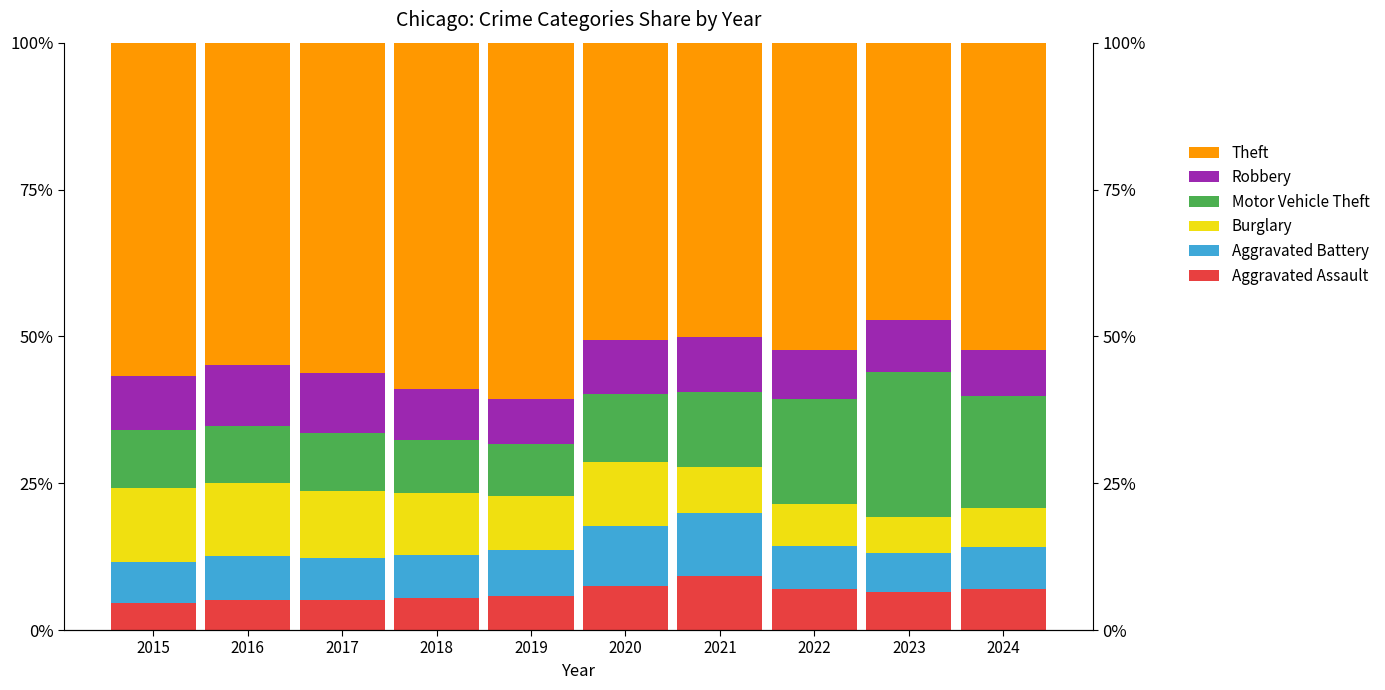

How many data points in Robbery are less than 9?

5